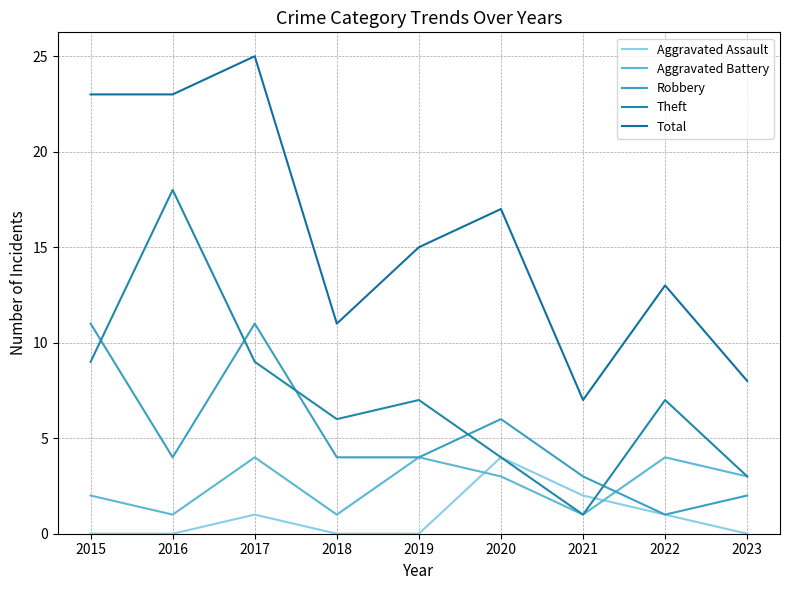

How many lines are shown in the chart?

5